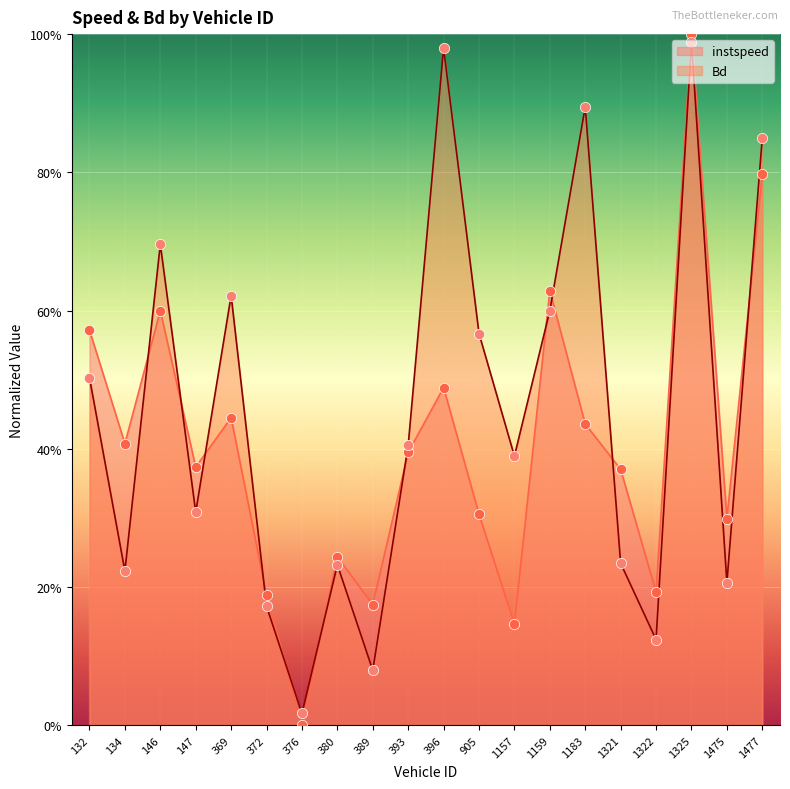

What are all the series names shown in the legend?

instspeed, Bd